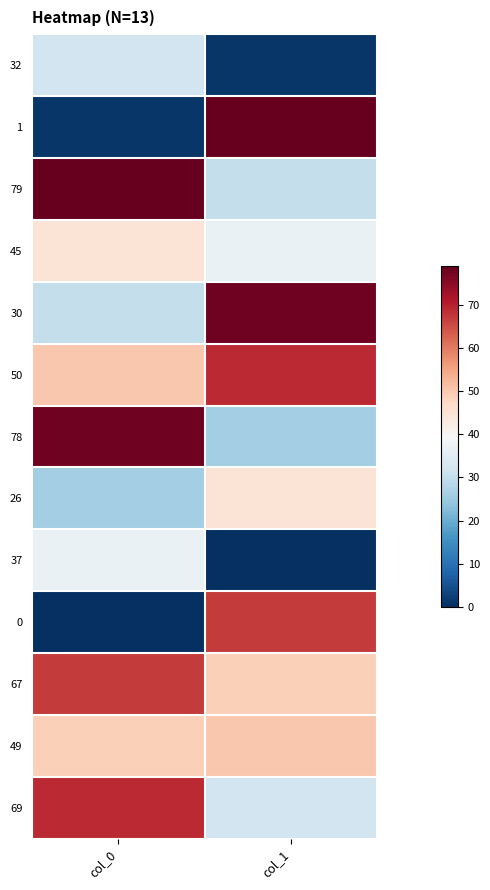

What is the maximum value shown in the chart?

79